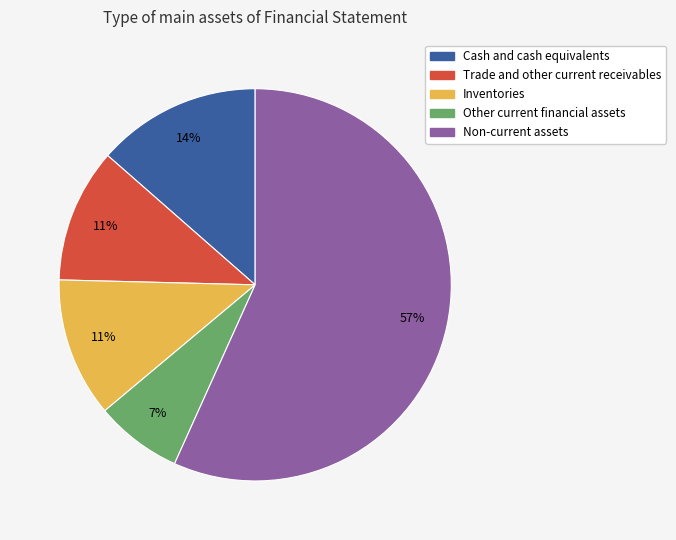

Is there any slice that represents more than half of the pie?

Yes